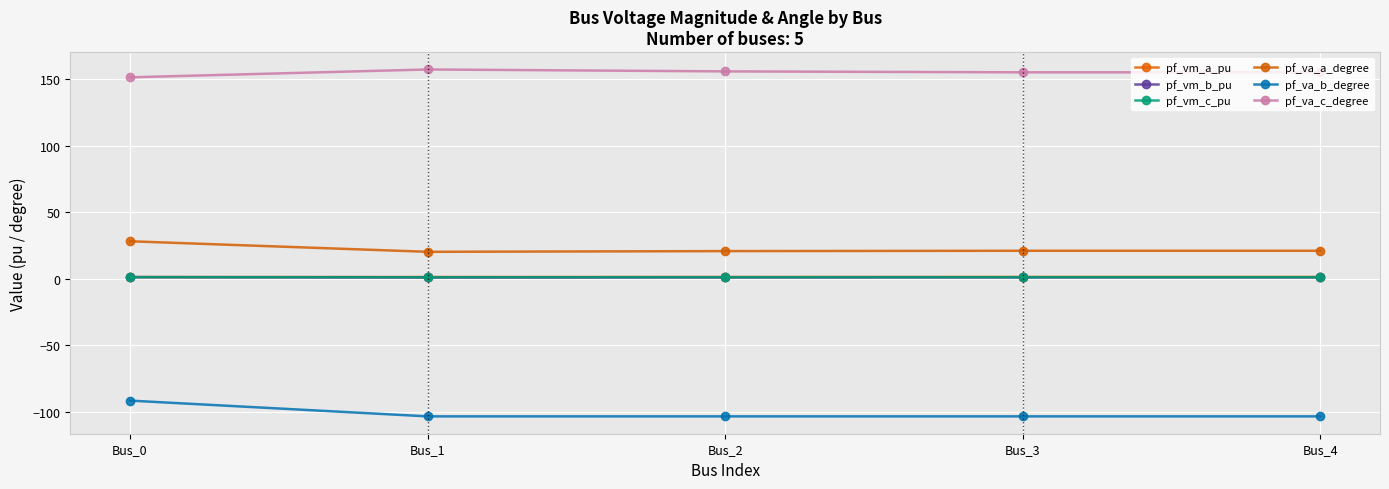

Does the chart have visible grid lines?

Yes